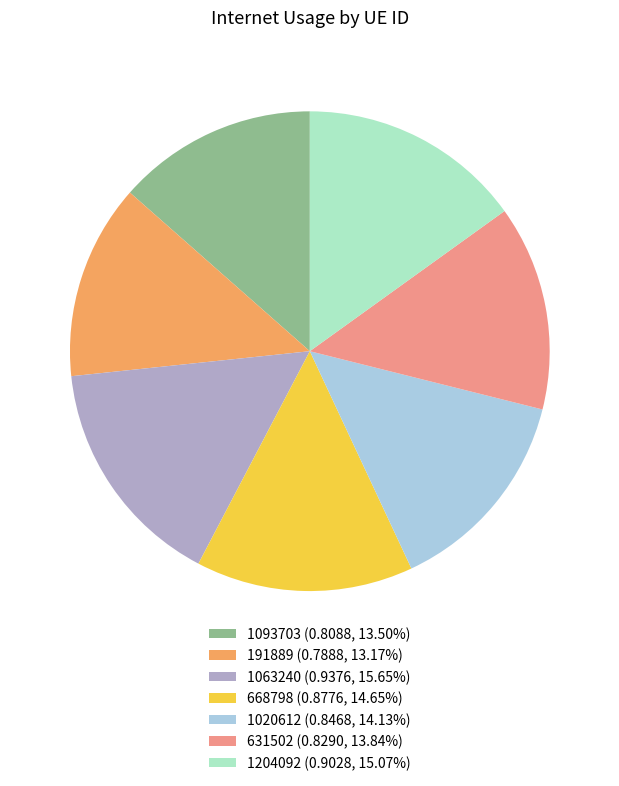

Do 1063240 (0.9376, 15.65%) and 1204092 (0.9028, 15.07%) together represent more than half of the pie?

No